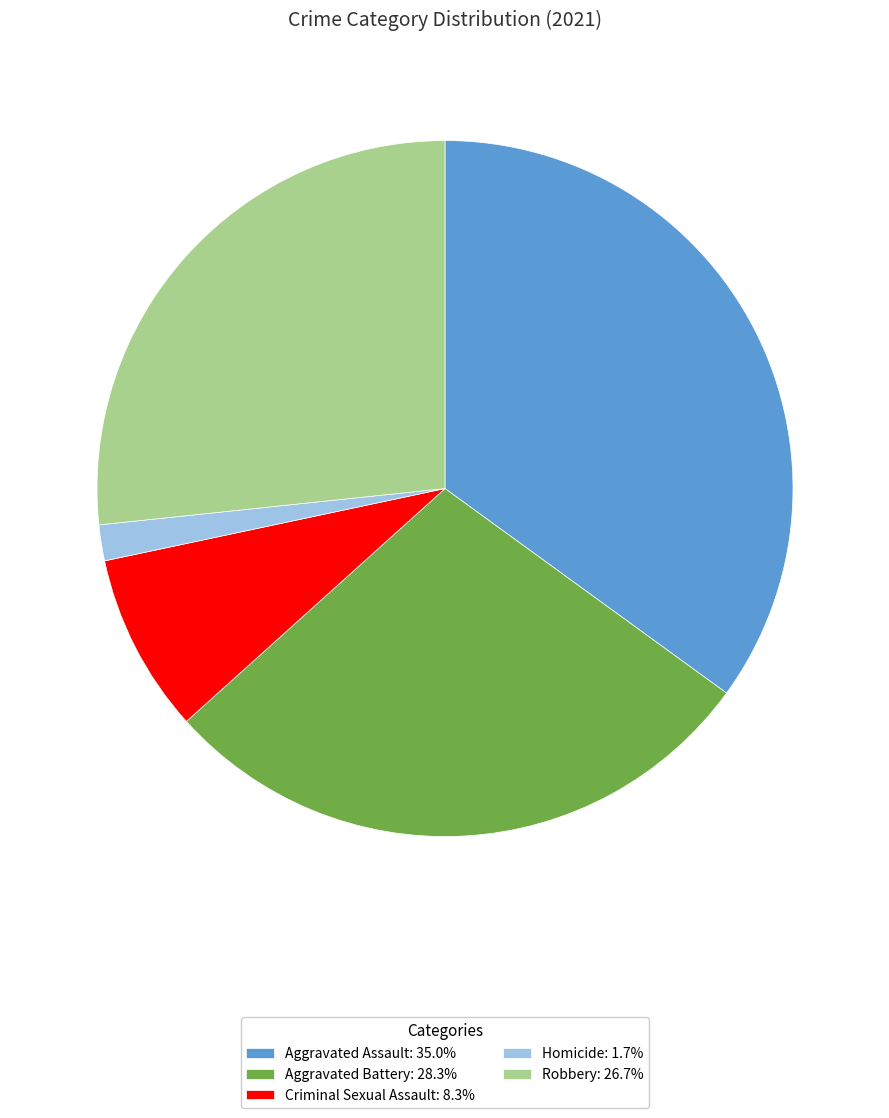

What is the ratio of the value at Aggravated Assault: 35.0% to the value at Homicide: 1.7%?

21.0